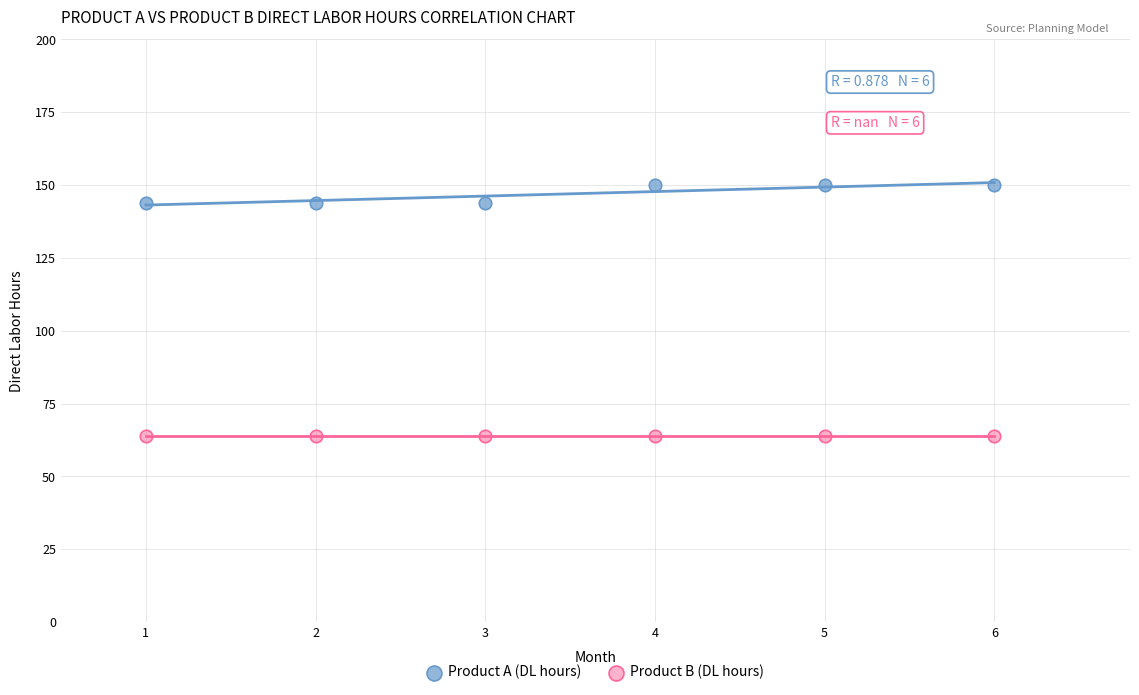

Which series contains the highest Y value?

Product A (DL hours)